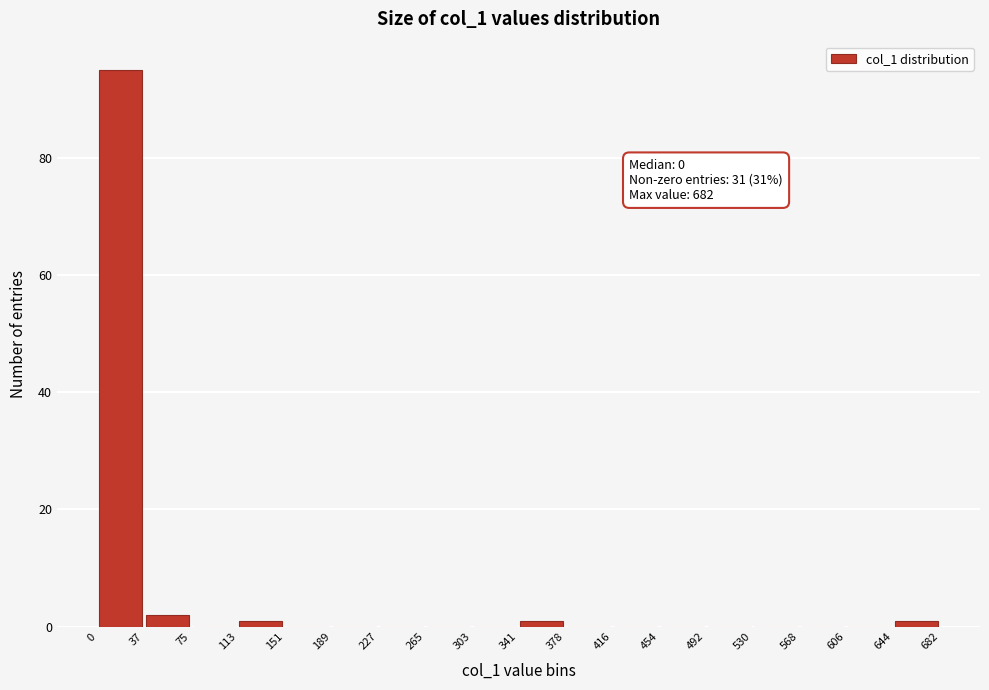

Which range on the x-axis has the tallest bar?

0 to 37